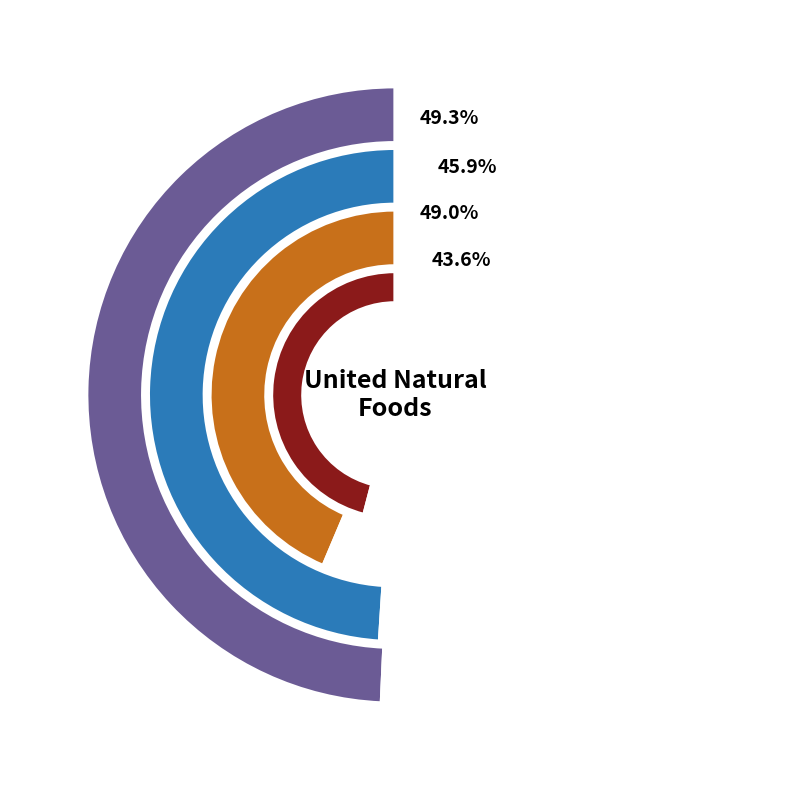

Do 2022 and 2021 together represent more than half of the pie?

Yes